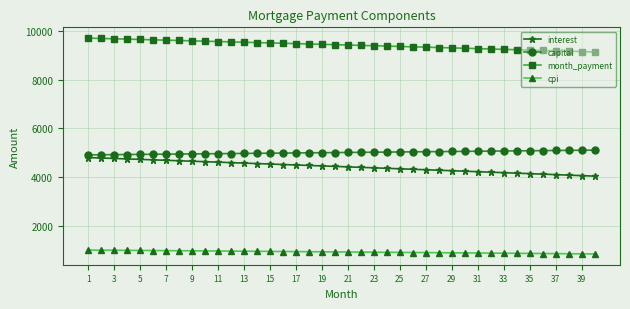

What is the highest value of the month_payment series?

9703.3